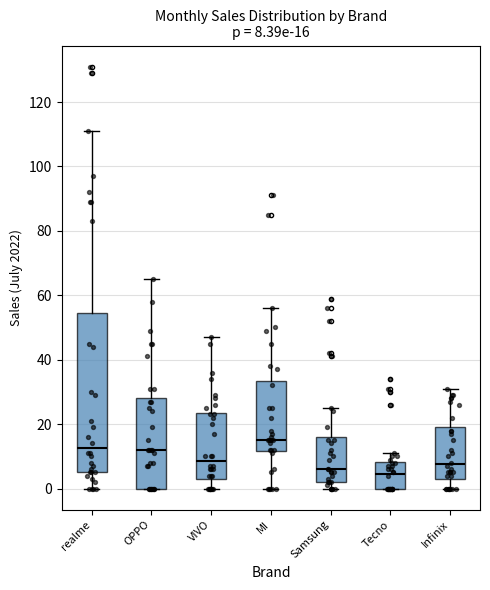

Which box has the highest median line?

MI